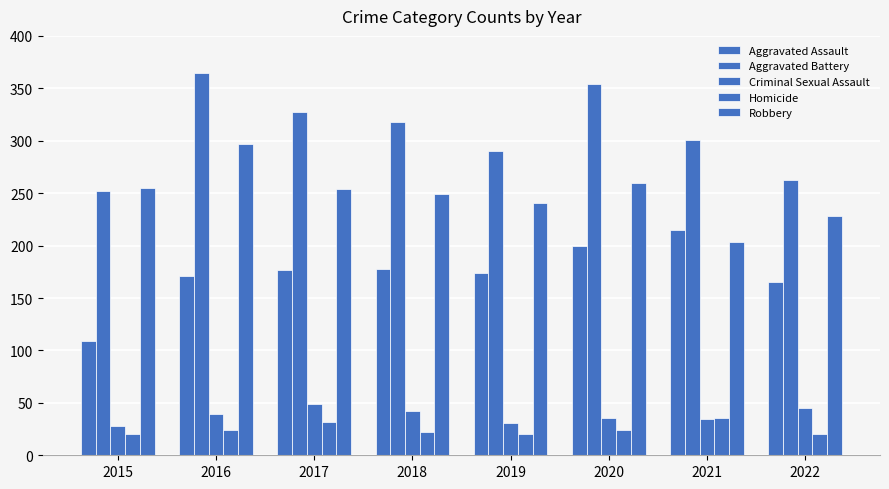

Does the chart contain any negative values?

No